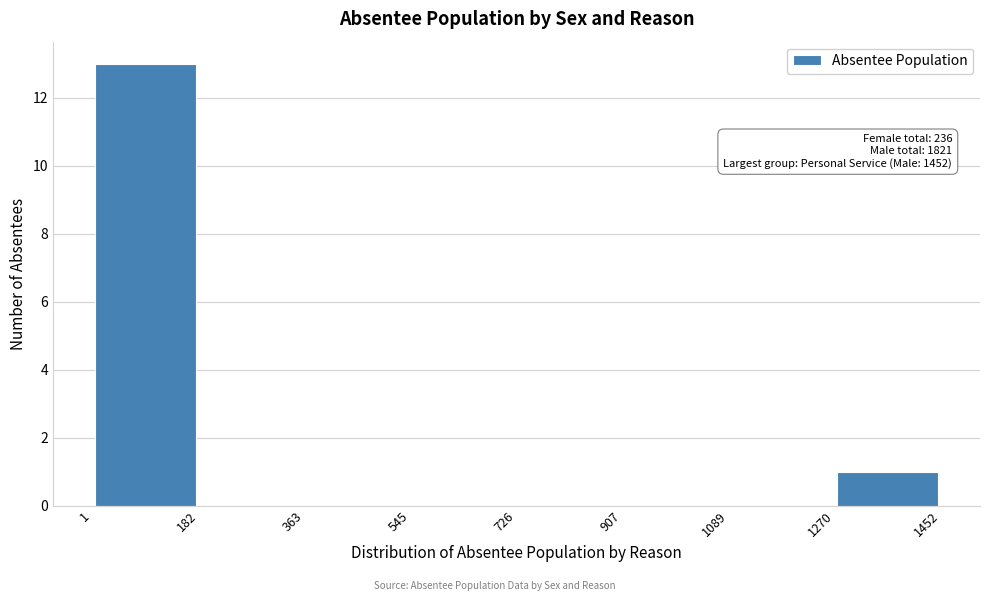

Over which range of the x-axis is the bar tallest?

1 to 182